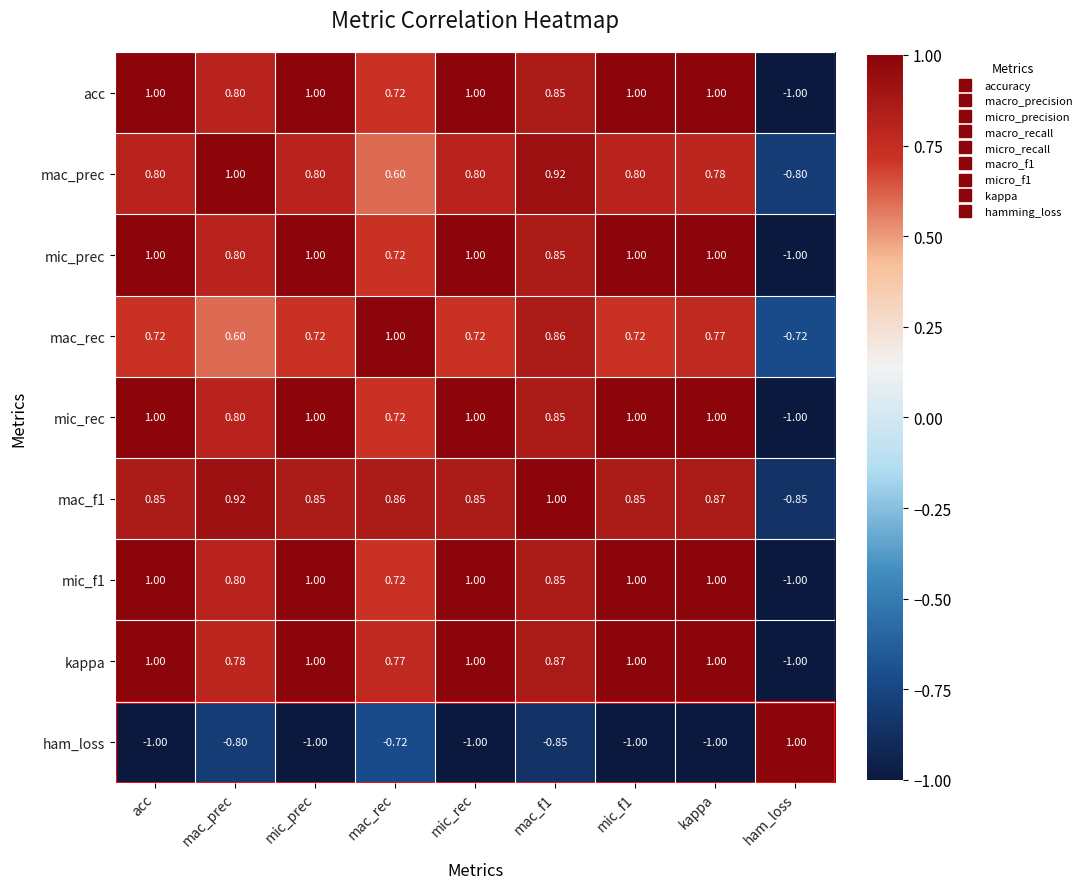

Count the number of data series in this chart.

9